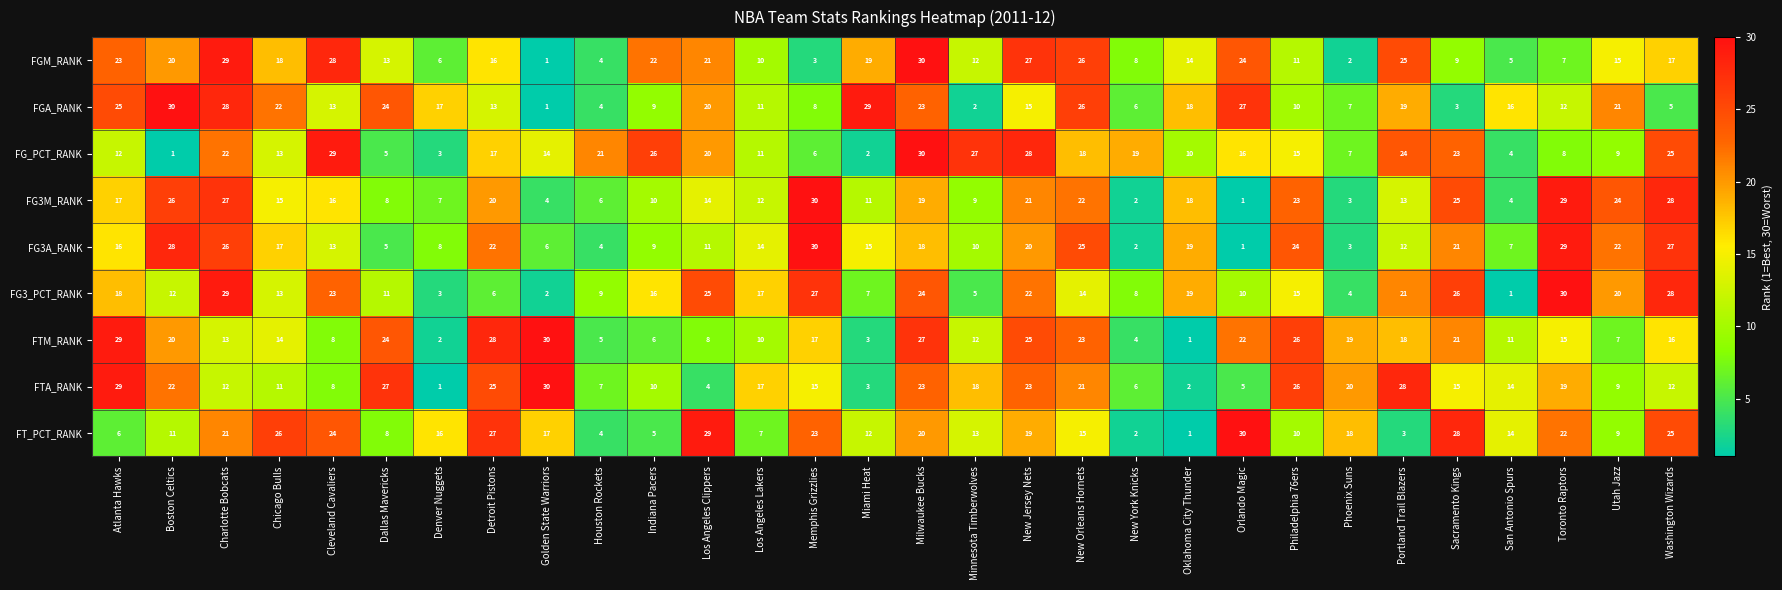

How many data points does each series have?

30